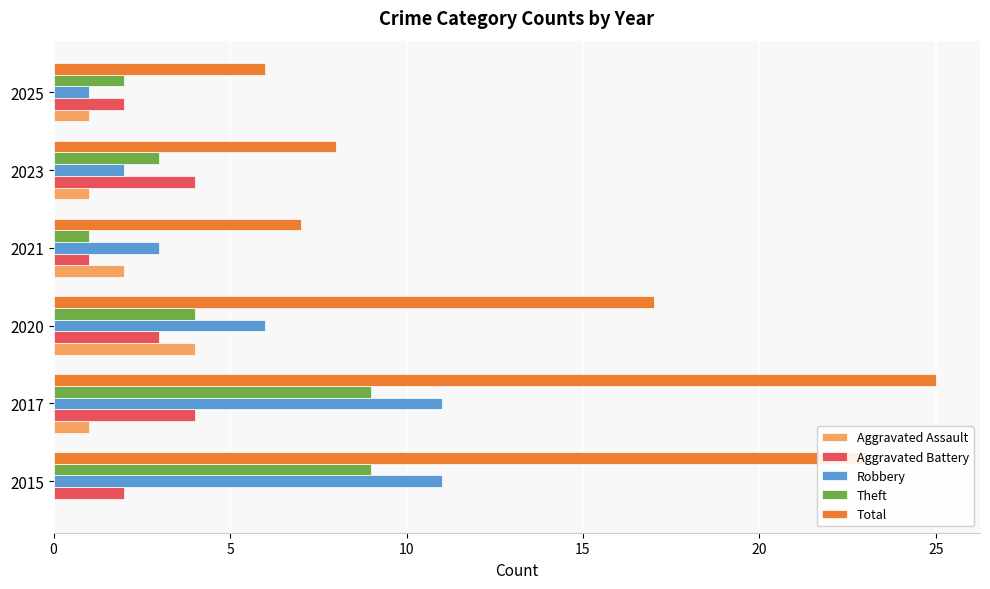

The Total series shows 25 at 2017. True or false?

True